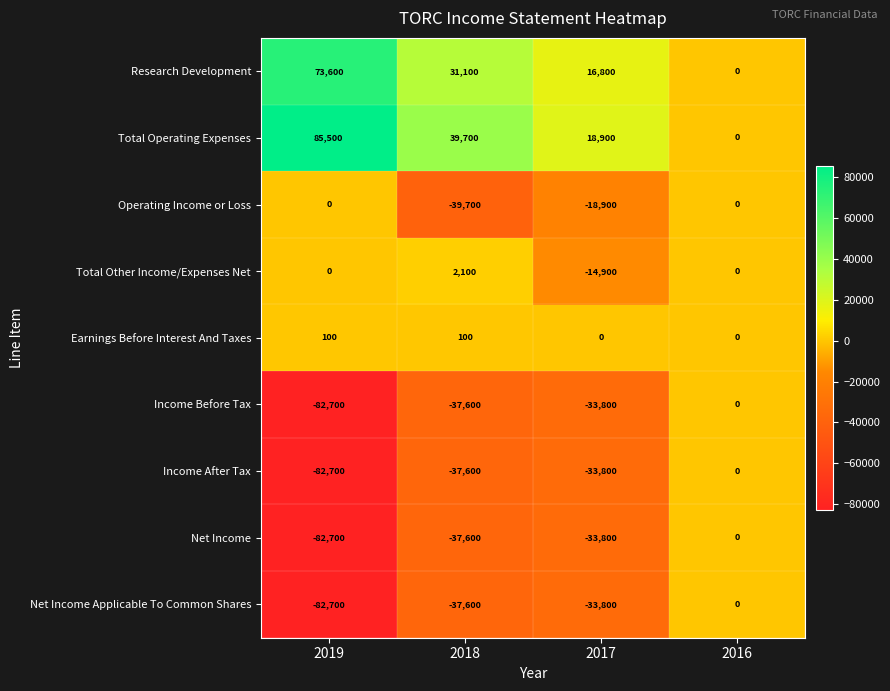

Which category has the lowest value in the Net Income Applicable To Common Shares series?

2019